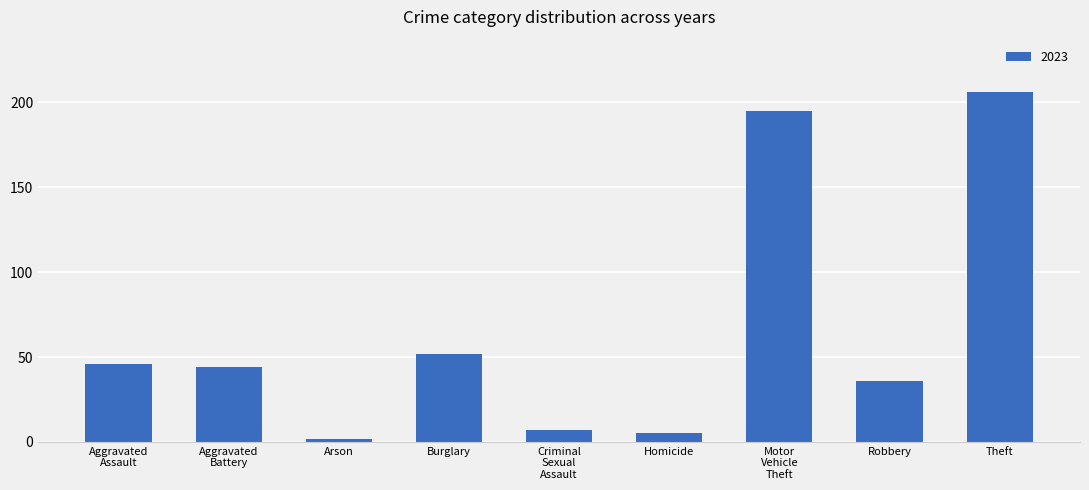

Which category has the highest value across all series?

Theft